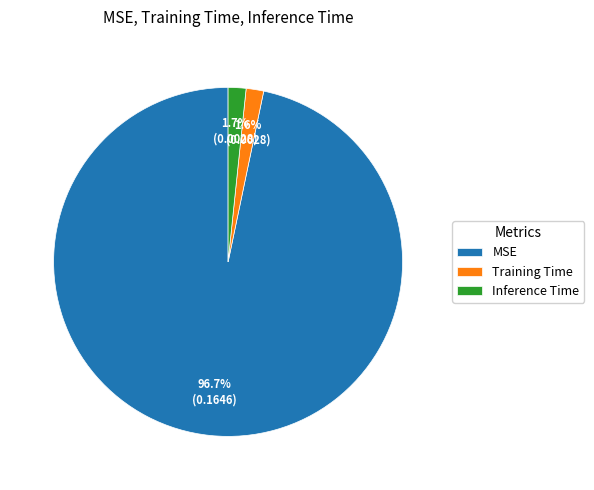

To the nearest percent, what is the difference between the largest and smallest slice percentages?

95%